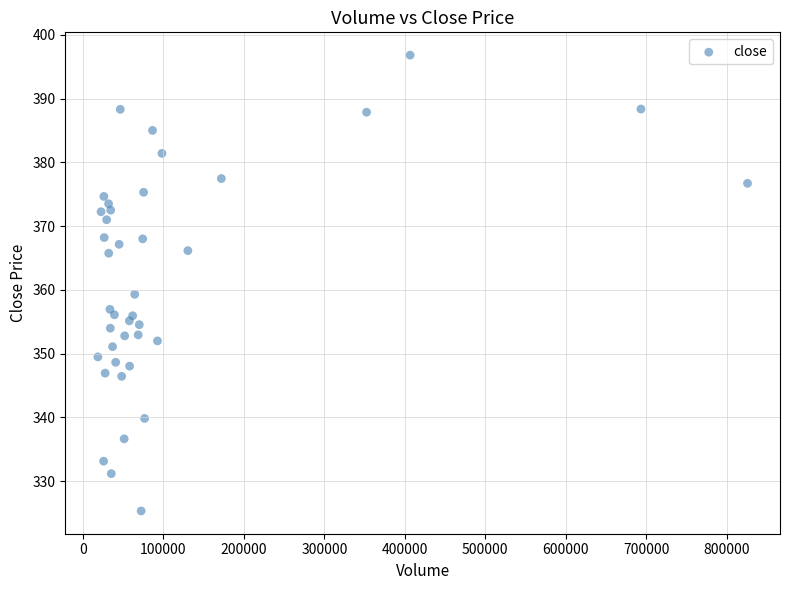

What Y value in the scatter plot is closest to 361?

359.3